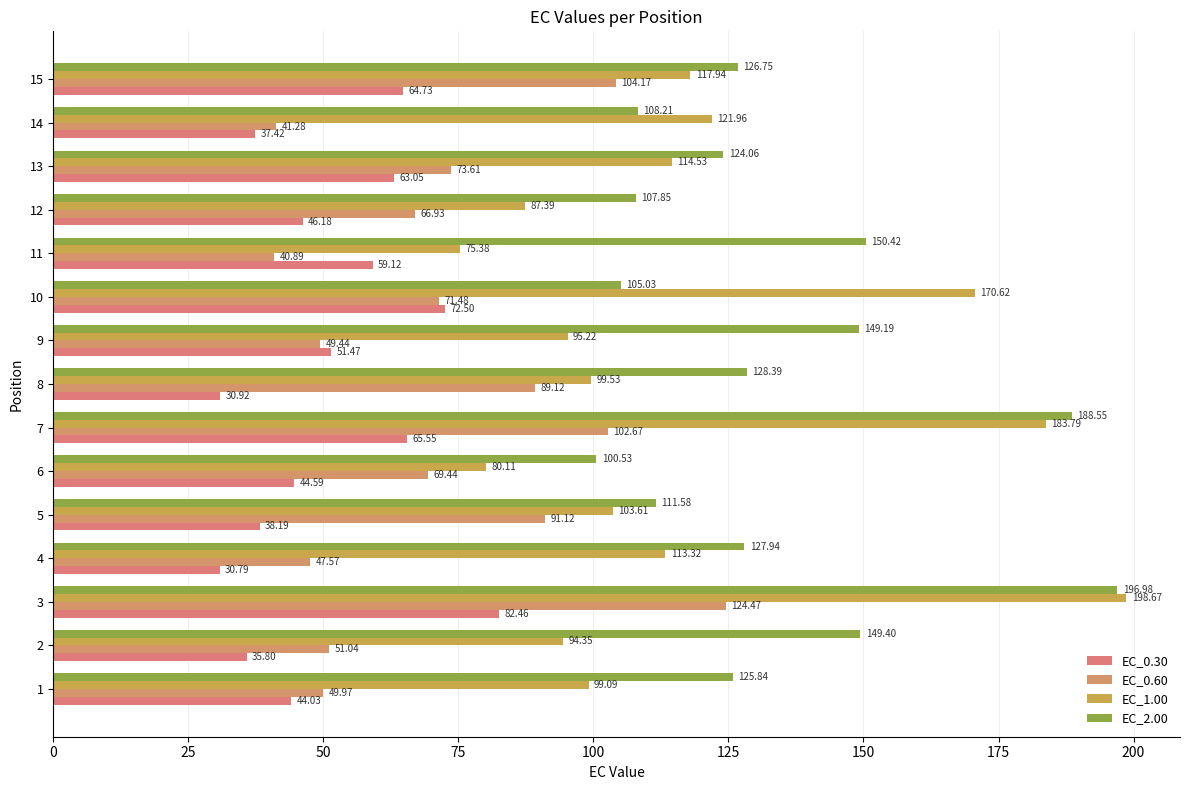

Which category has the highest value across all series?

3